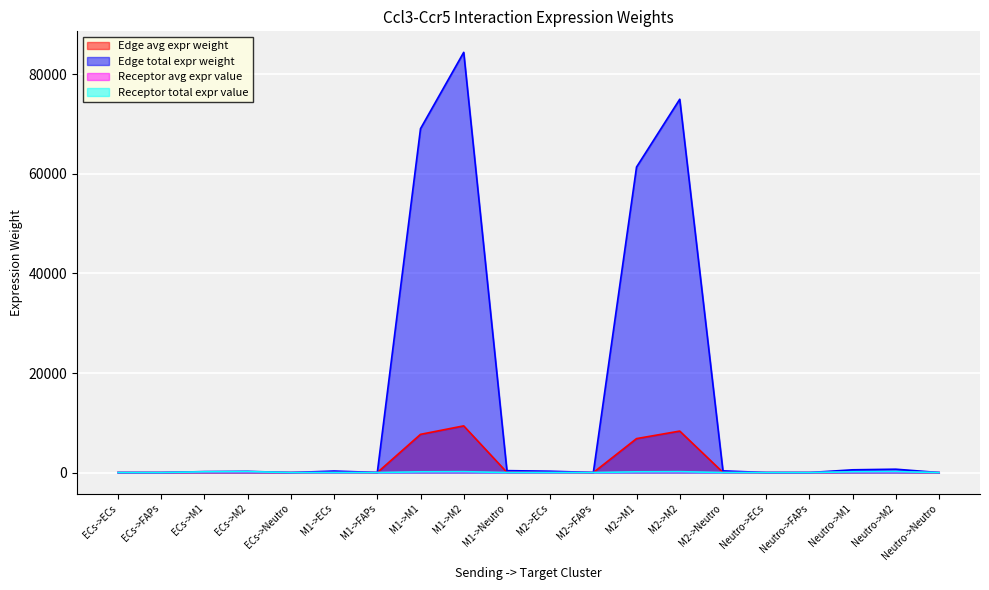

Reading left to right, extract all data points from this chart.

Edge avg expr weight: 0.2	0.0	32.6	39.9	0.2	50.4	1.8	7676.6	9380.5	42.7	44.8	1.6	6820.0	8333.8	38.0	0.4	0.0	61.3	74.9	0.3
Edge total expr weight: 0.9	0.0	195.9	239.3	1.1	302.6	16.1	69089.7	84424.7	384.6	268.8	14.3	61380.3	75004.1	341.7	2.4	0.1	551.3	673.7	3.1
Receptor avg expr value: 0.3	0.0	48.8	59.6	0.3	0.3	0.0	48.8	59.6	0.3	0.3	0.0	48.8	59.6	0.3	0.3	0.0	48.8	59.6	0.3
Receptor total expr value: 0.6	0.0	146.4	178.8	0.8	0.6	0.0	146.4	178.8	0.8	0.6	0.0	146.4	178.8	0.8	0.6	0.0	146.4	178.8	0.8